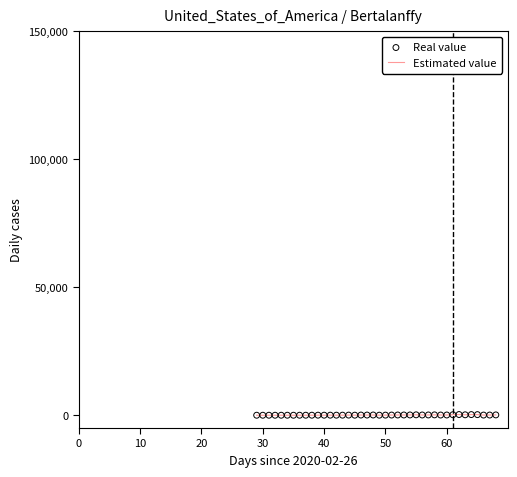

Is this an area chart (filled region under the line)?

No